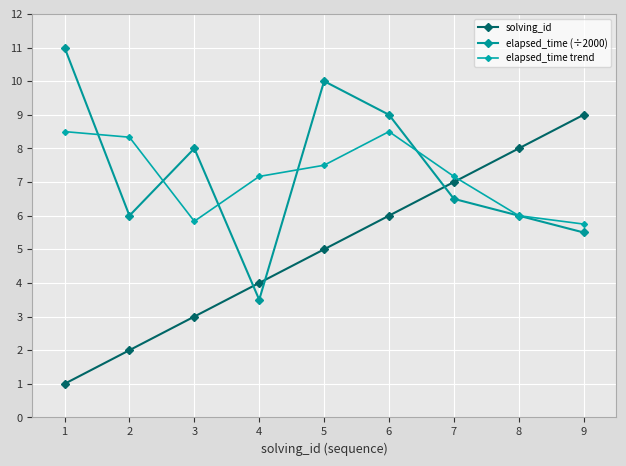

At which label does elapsed_time trend first exceed 7?

1